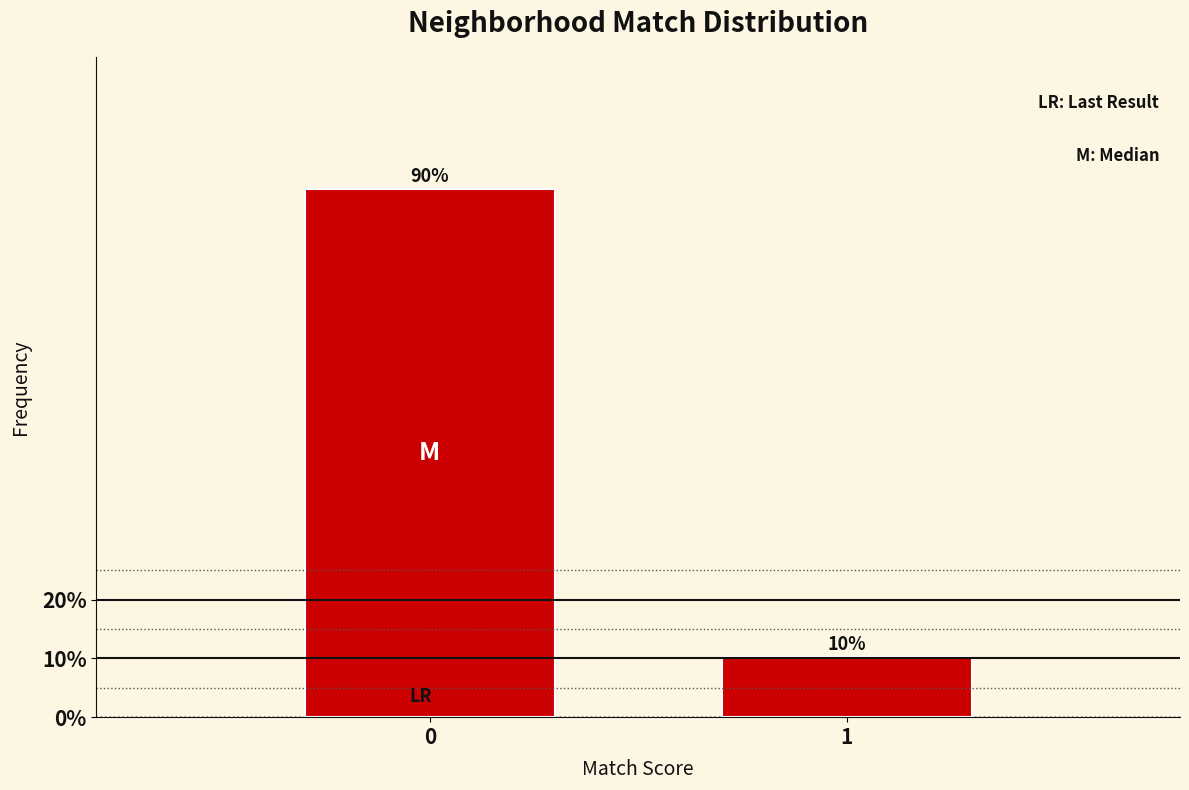

What is the sum of all values?

100.0